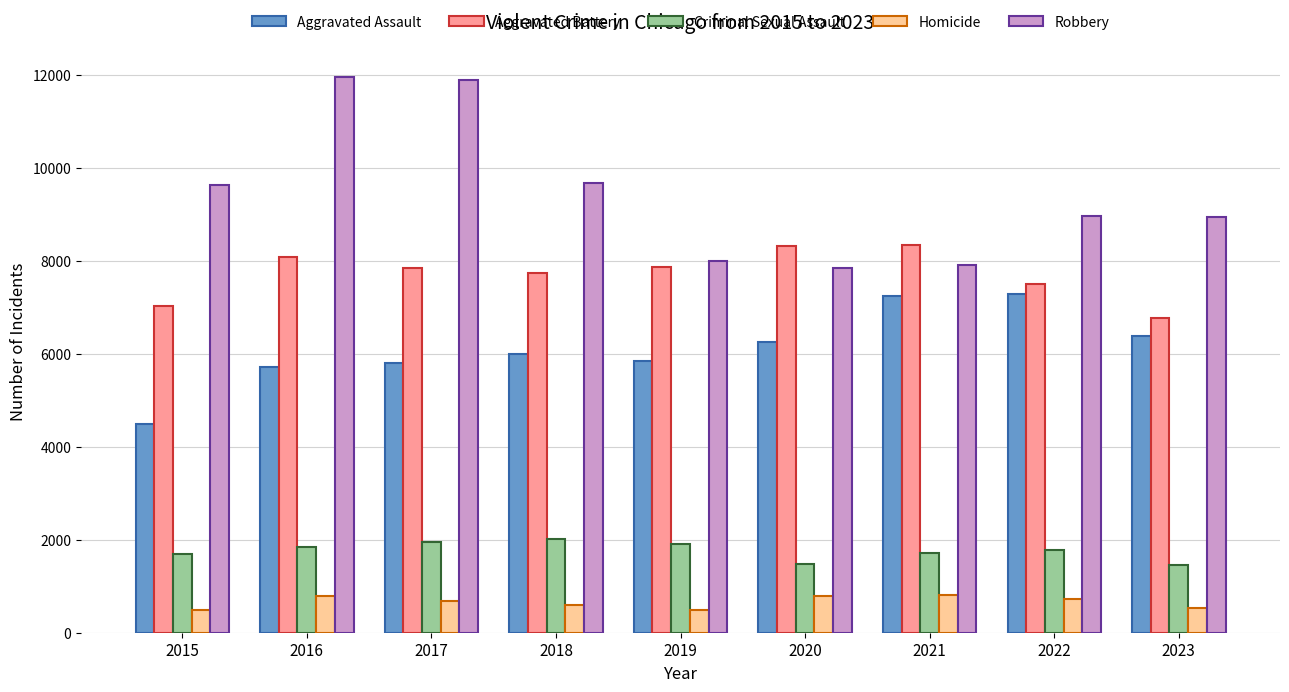

List the series in order of their peak value, highest first.

Robbery, Aggravated Battery, Aggravated Assault, Criminal Sexual Assault, Homicide